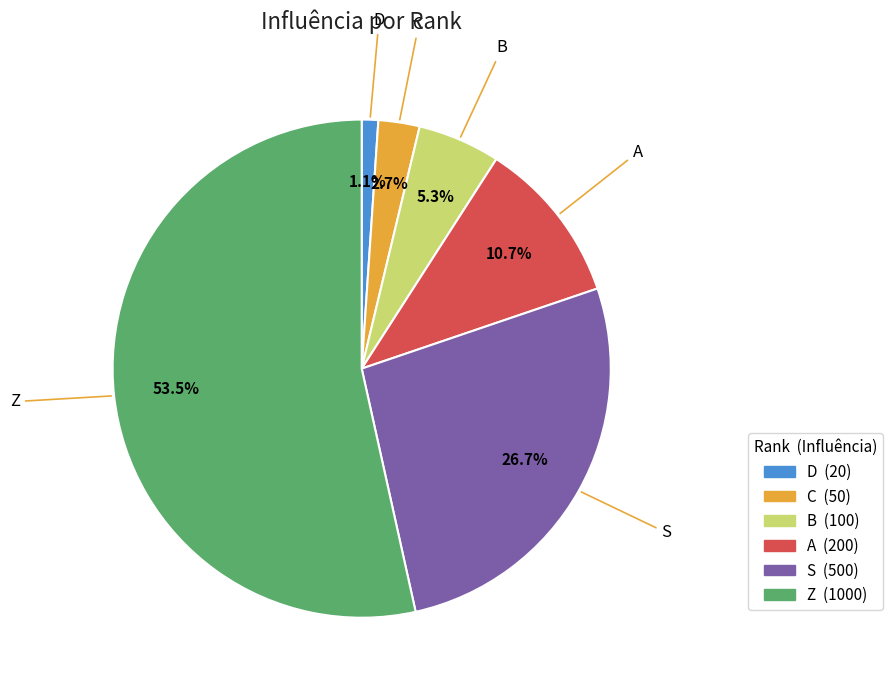

Count the number of slices in the pie.

6